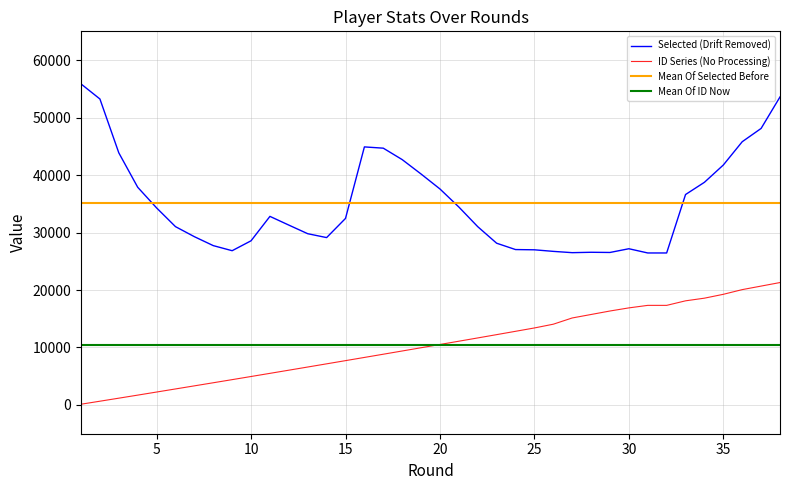

What is the greatest value displayed?

55849